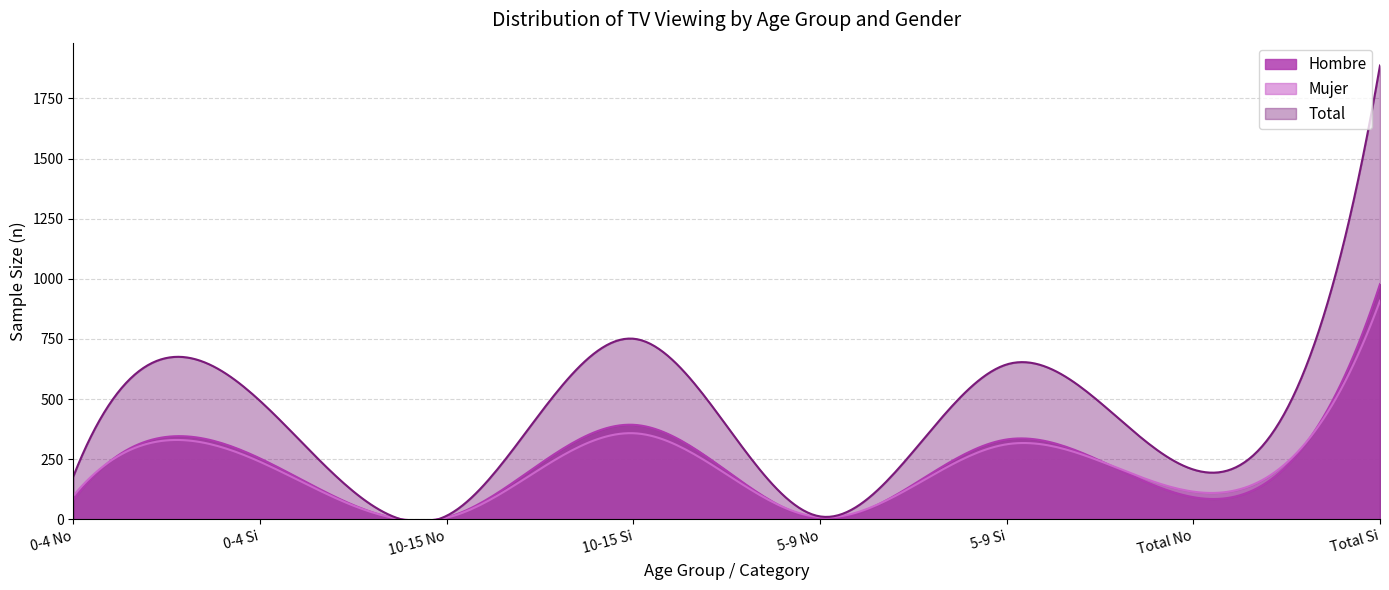

What is the sum of the Total_n values at 5-9 Si and 10-15 Si?

1395